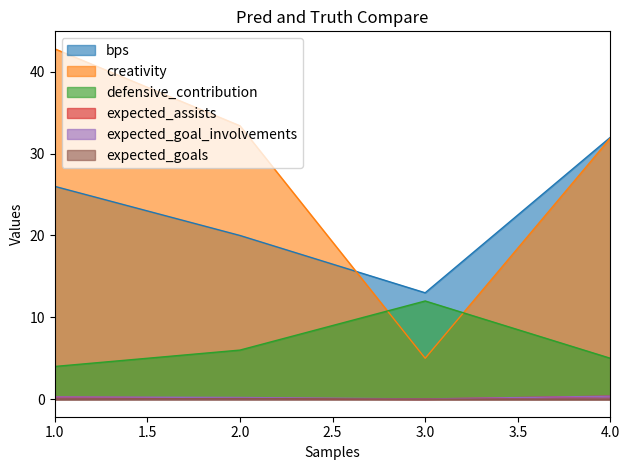

What is the highest value of the defensive_contribution series?

12.0